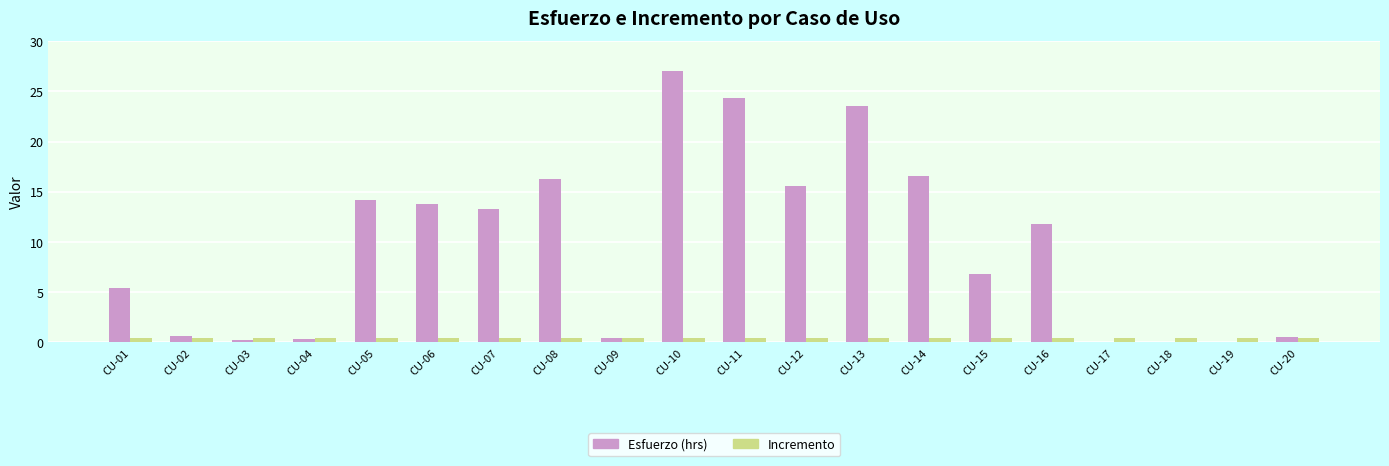

What is the maximum value shown in the chart?

27.0